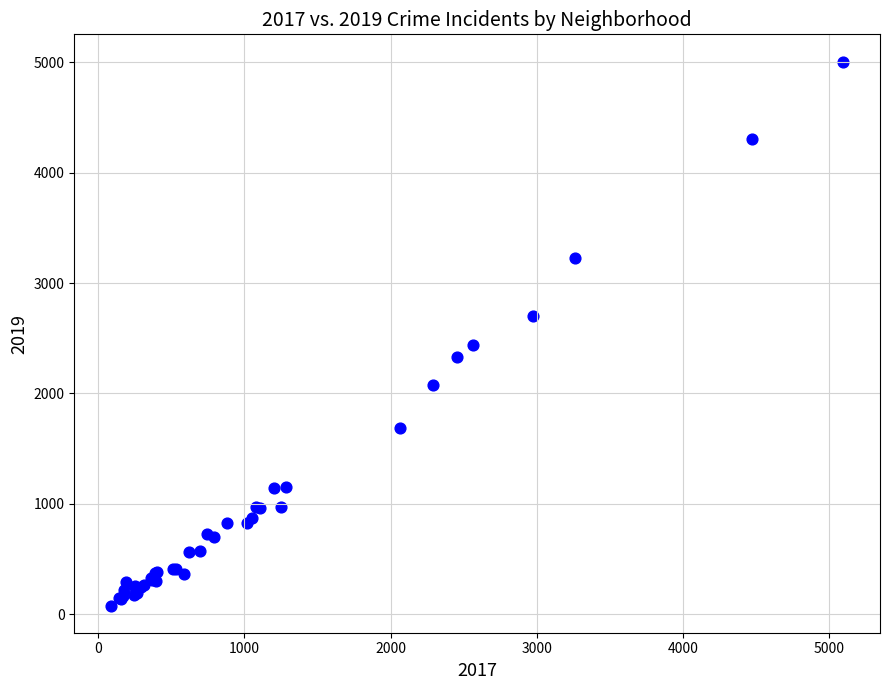

What Y value in the scatter plot is closest to 2542?

2441